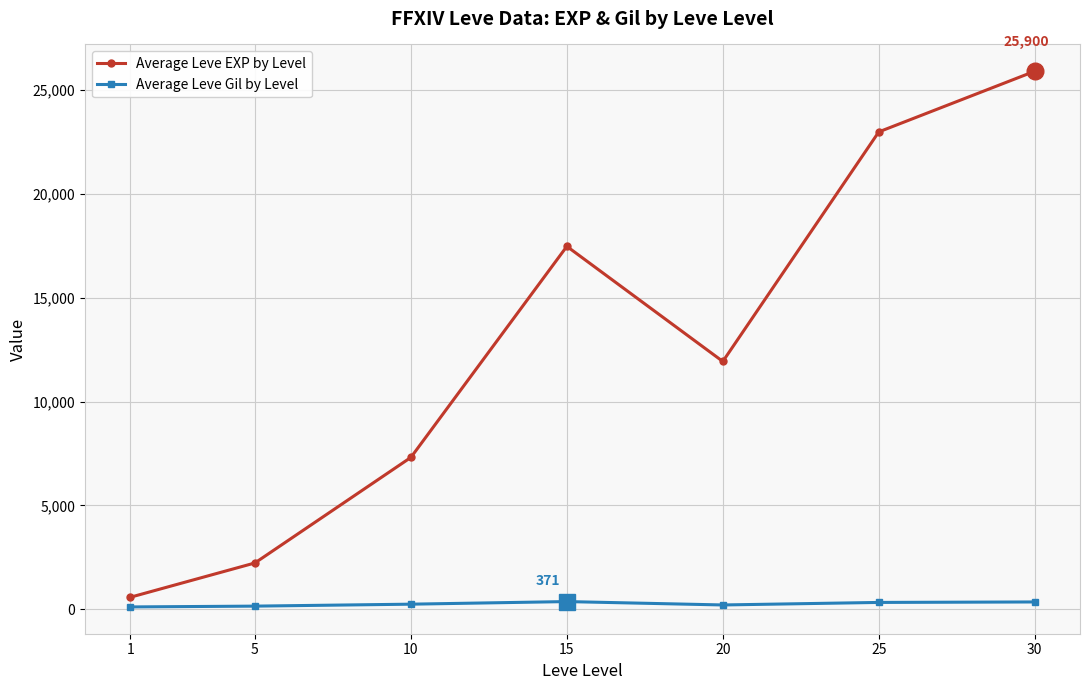

Is it true that Average Leve EXP by Level equals 17470 at 15?

True